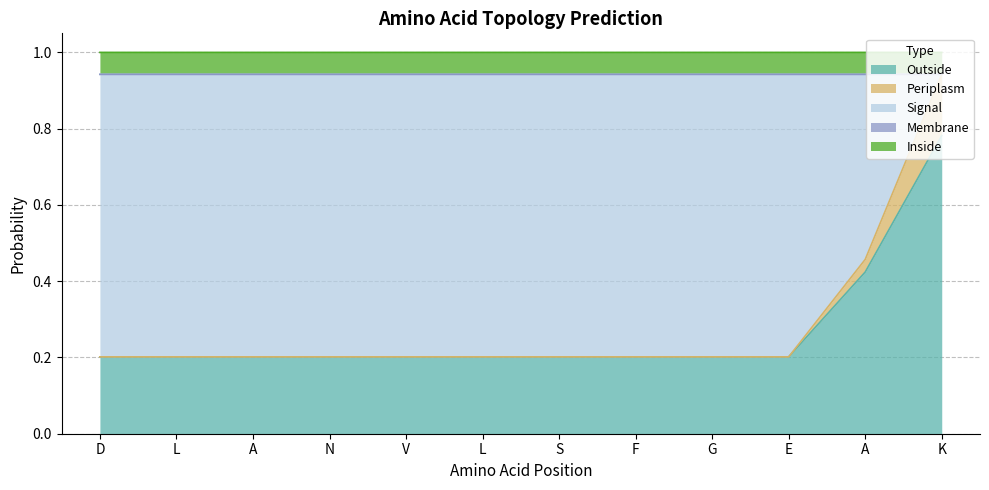

Reading right to left, what are all the values shown in this chart?

Outside: 0.8	0.4	0.2	0.2	0.2	0.2	0.2	0.2	0.2	0.2	0.2	0.2
Periplasm: 0.2	0.0	0.0	0.0	0.0	0.0	0.0	0.0	0.0	0.0	0.0	0.0
Signal: 0.0	0.5	0.7	0.7	0.7	0.7	0.7	0.7	0.7	0.7	0.7	0.7
Membrane: 0.0	0.0	0.0	0.0	0.0	0.0	0.0	0.0	0.0	0.0	0.0	0.0
Inside: 0.1	0.1	0.1	0.1	0.1	0.1	0.1	0.1	0.1	0.1	0.1	0.1